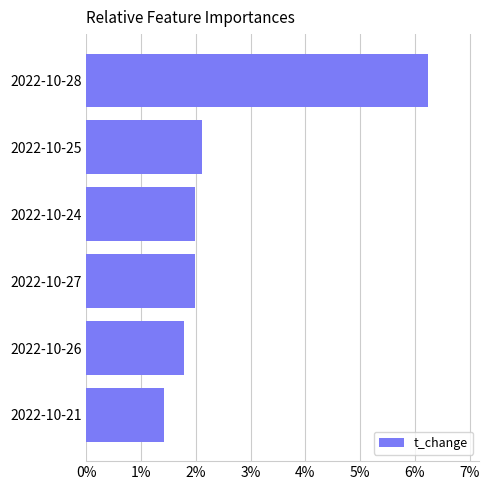

What is the smallest value displayed?

1.4